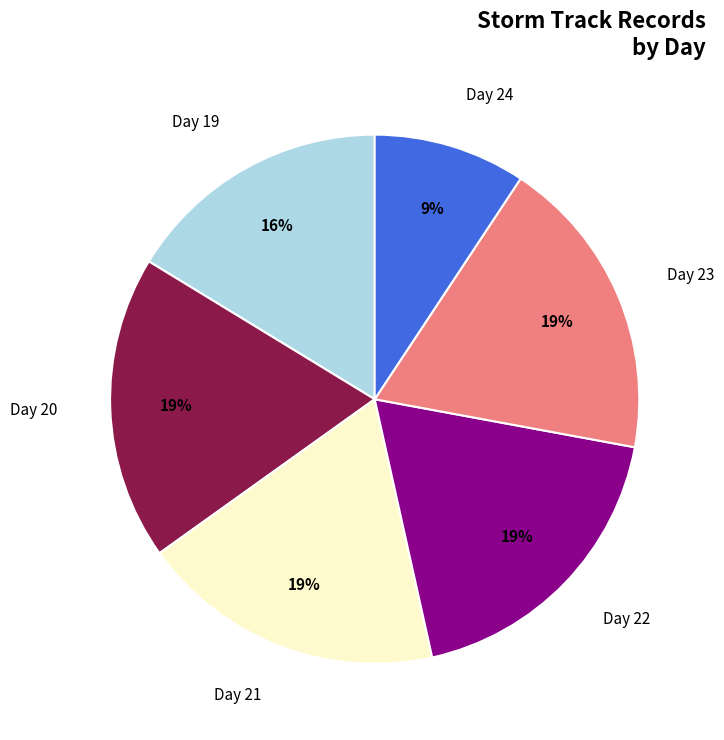

What is the smallest slice in the pie chart?

Day 24